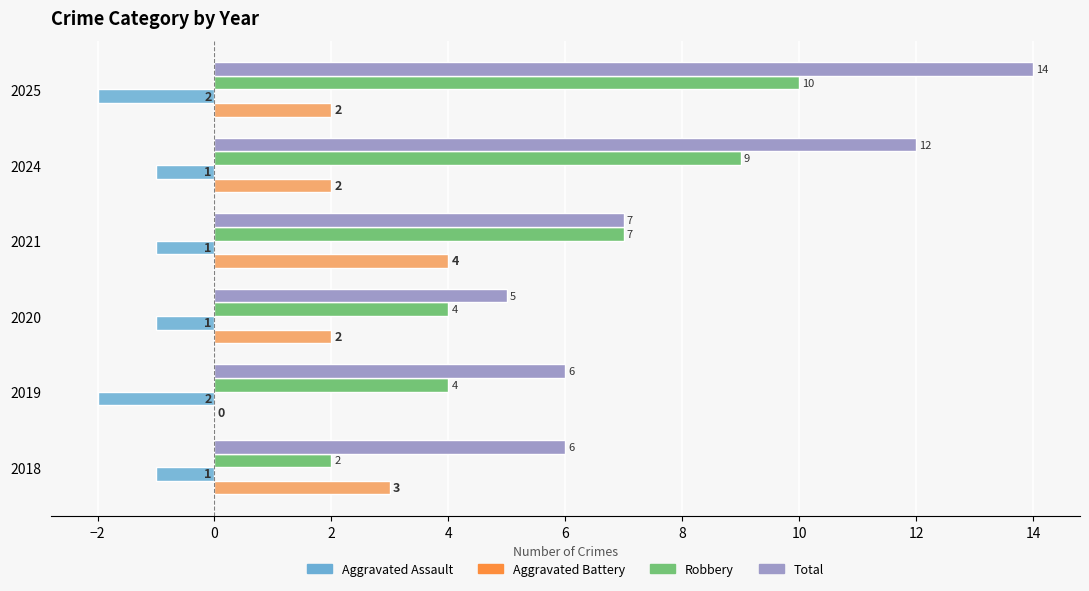

Which series changed the most between 2020 and 2025?

Total